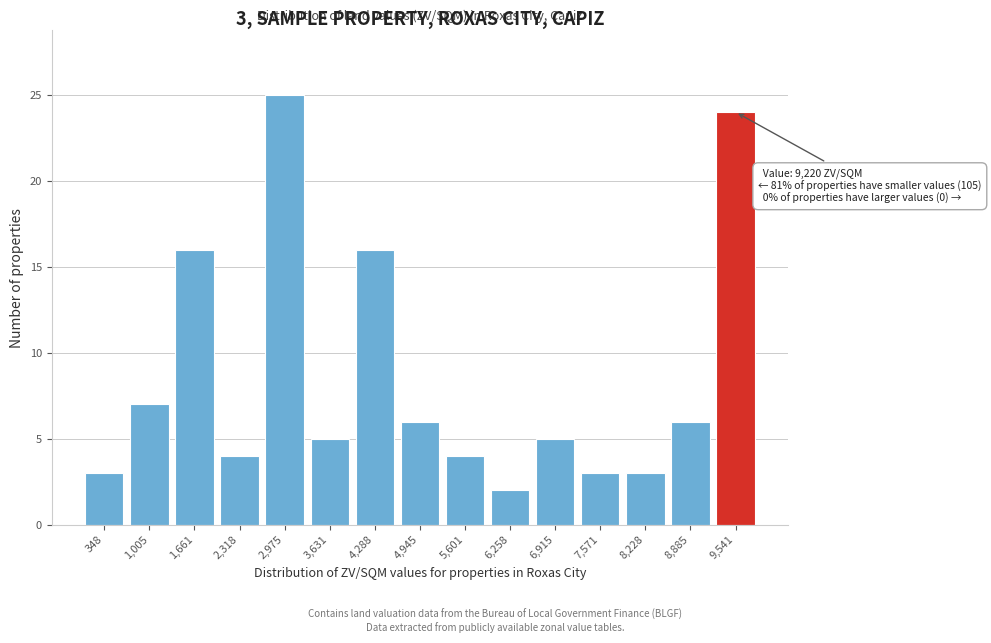

Reading right to left, transcribe all the data shown in this chart.

9,541=24	8,885=6	8,228=3	7,571=3	6,915=5	6,258=2	5,601=4	4,945=6	4,288=16	3,631=5	2,975=25	2,318=4	1,661=16	1,005=7	348=3